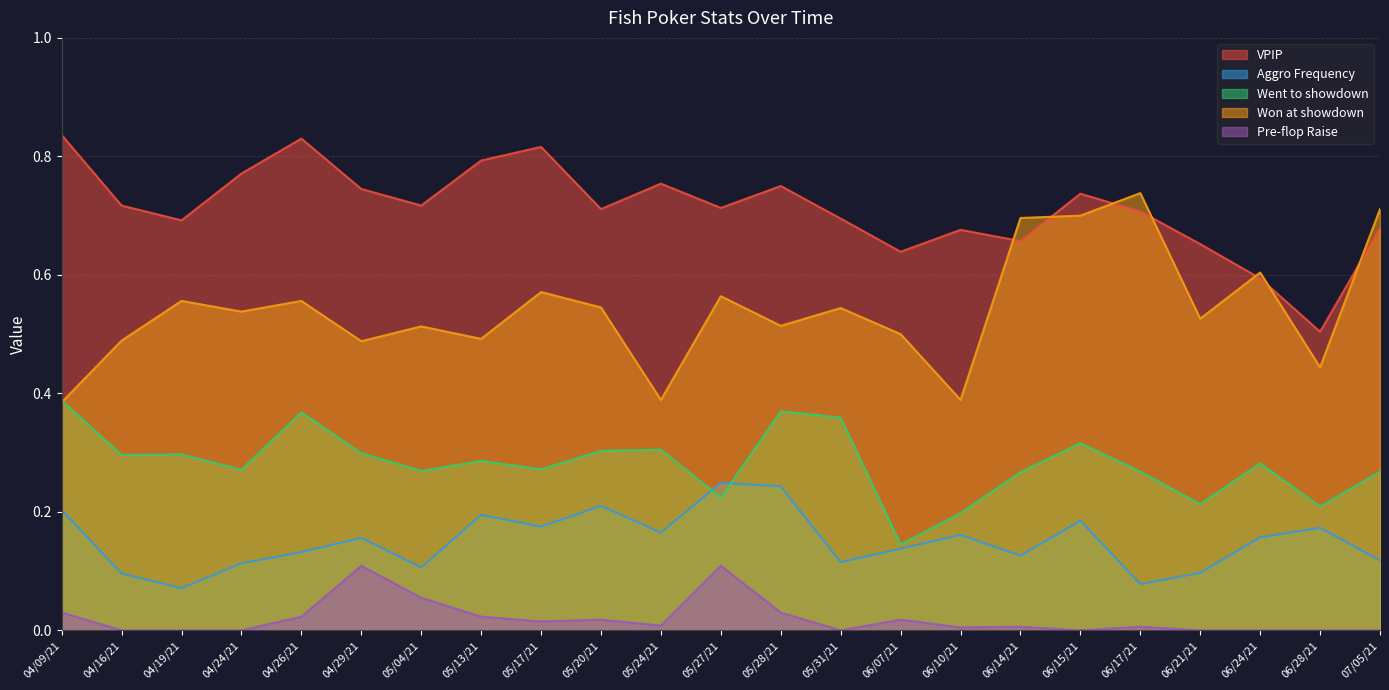

What is the value of the VPIP point at the 10th from the left?

0.7